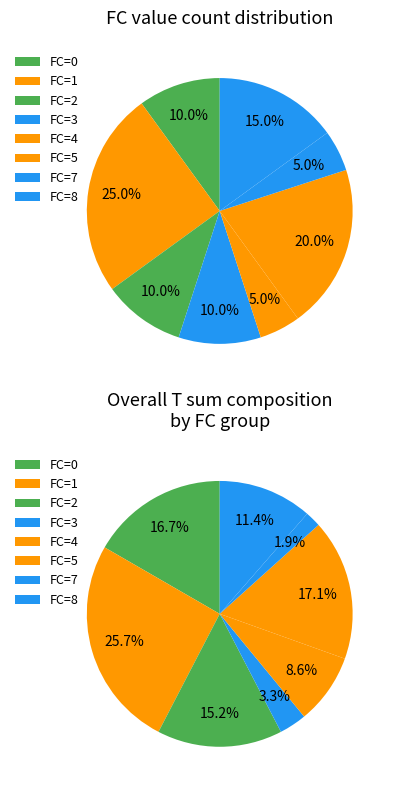

To the nearest percent, what percentage of the pie is FC_0?

10%